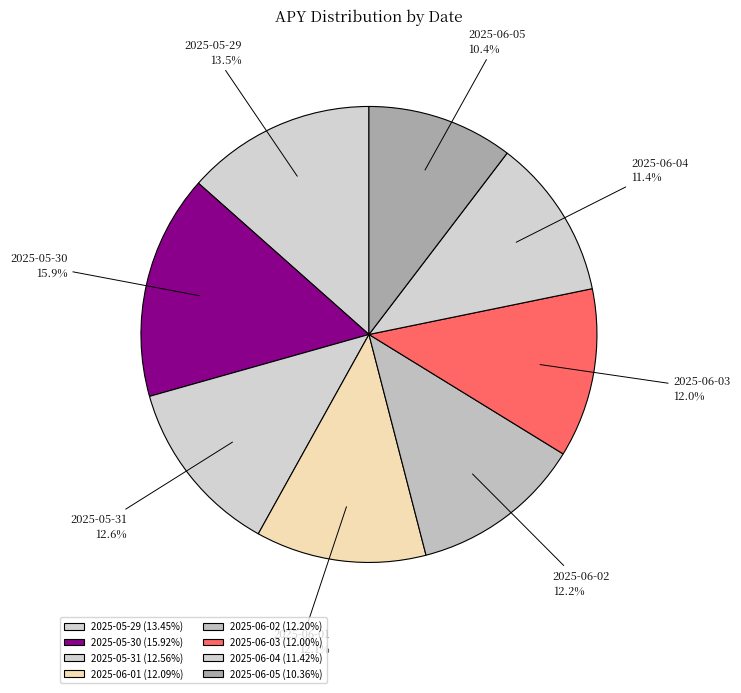

What is the total percentage of 2025-06-03 and 2025-05-31?

24.6%